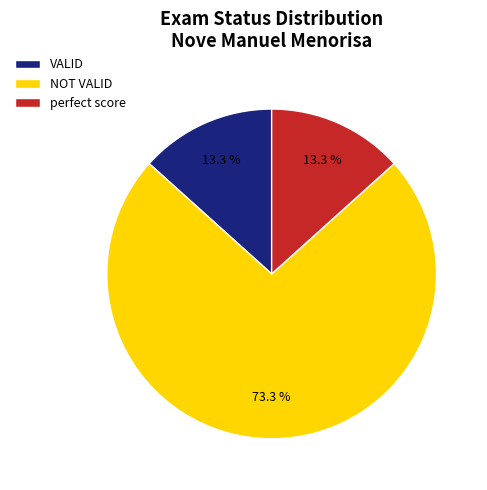

What is the ratio of the value at NOT VALID to the value at VALID?

5.5